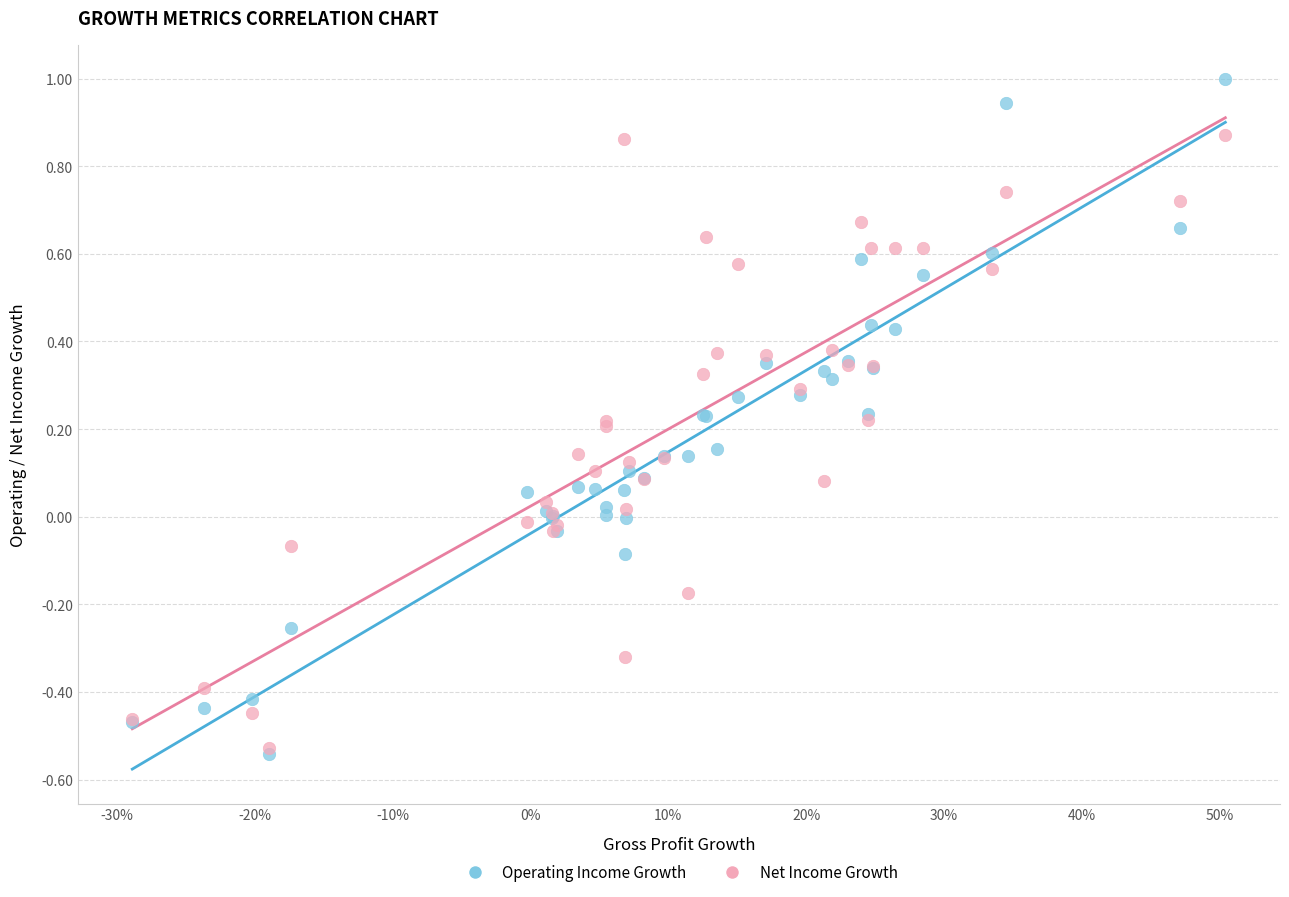

Which series has the largest Y range (max minus min)?

Operating Income Growth